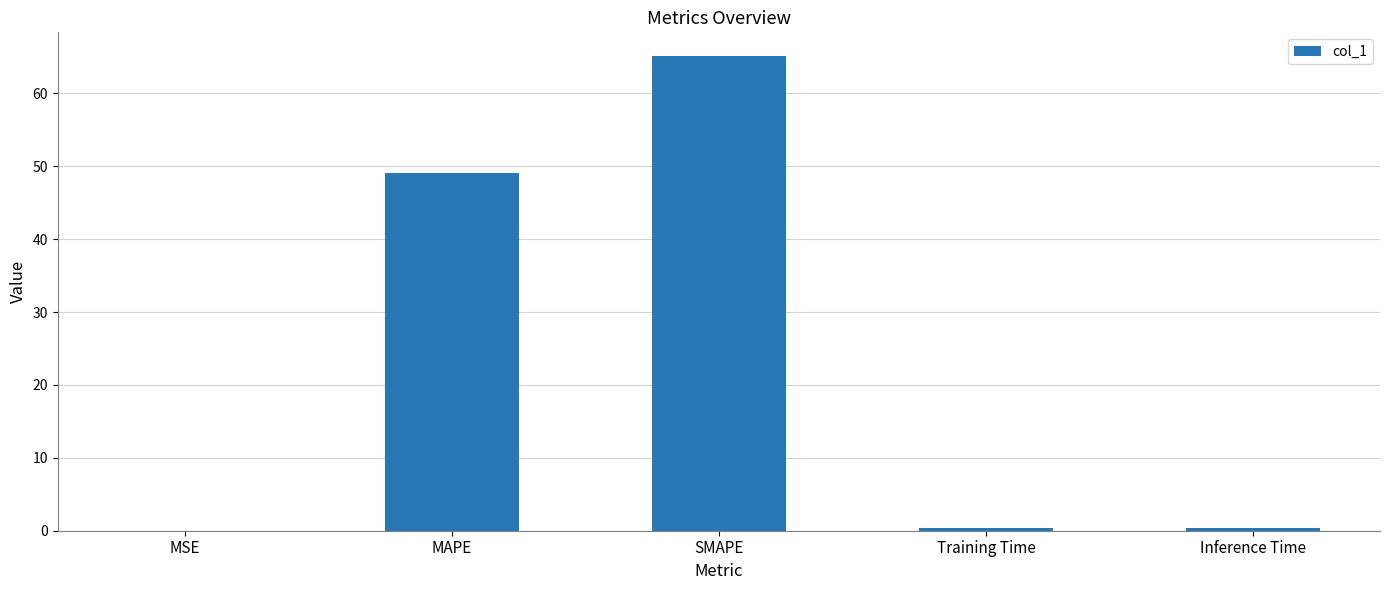

What is the change in value from MAPE to Inference Time?

-48.8